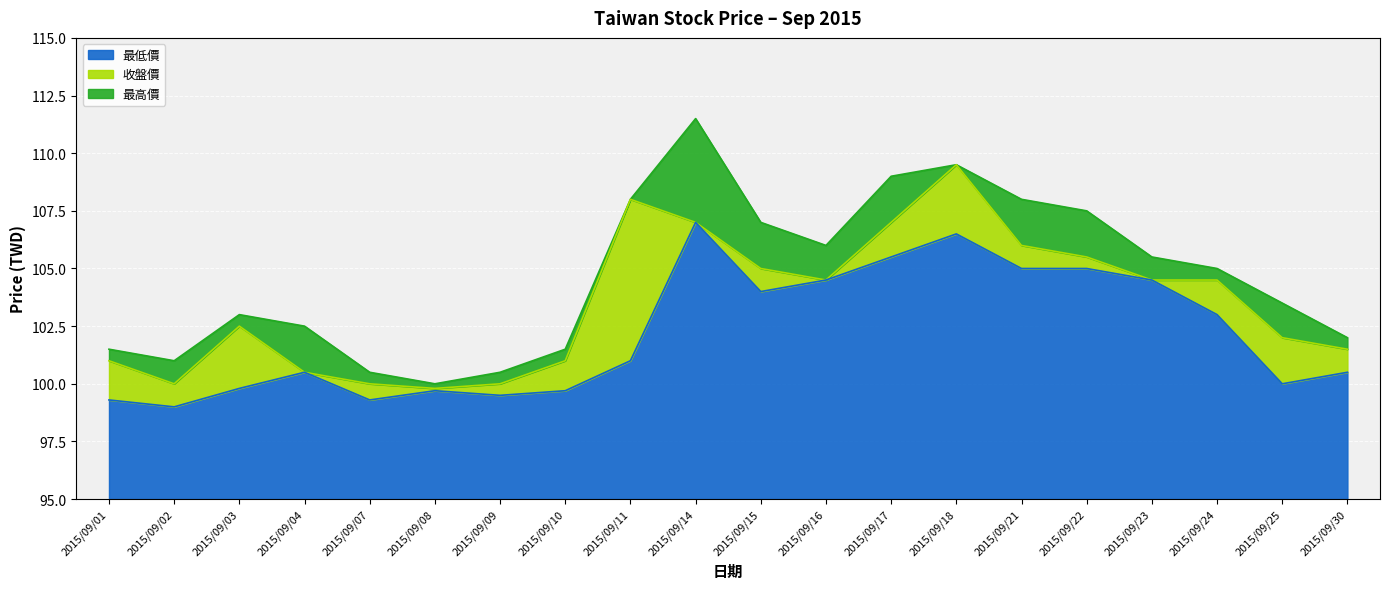

True or false: 最高價 and 收盤價 intersect in this chart.

False